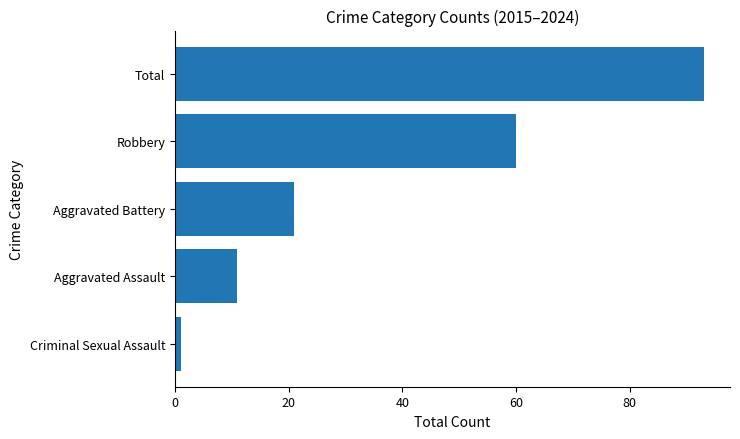

Rank the categories by value from highest to lowest.

Total, Robbery, Aggravated Battery, Aggravated Assault, Criminal Sexual Assault